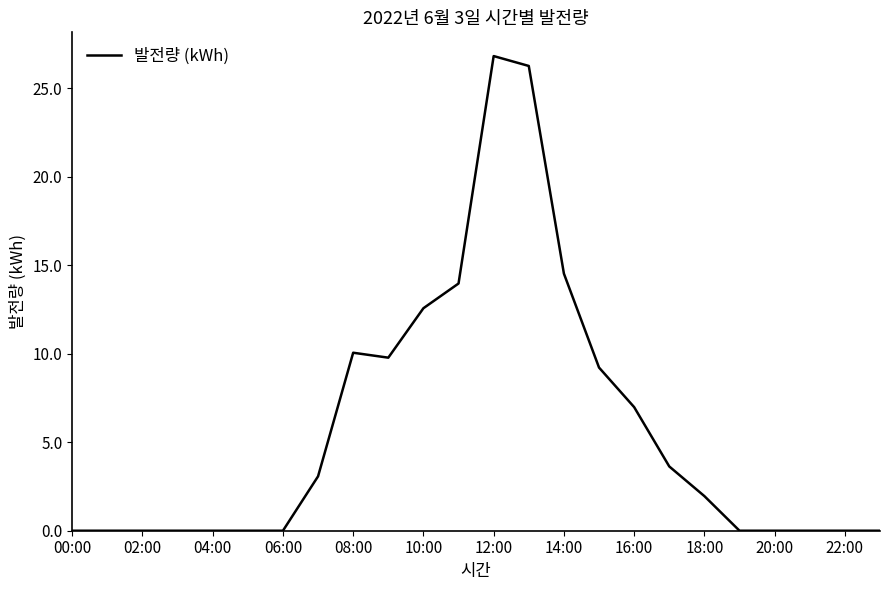

What is the greatest value displayed?

26.8